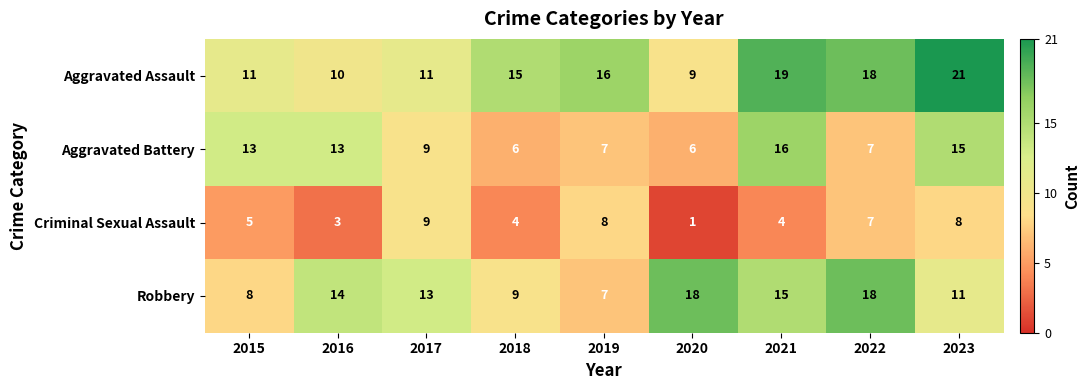

What is the difference between the maximum and second lowest values in the Criminal Sexual Assault series?

6